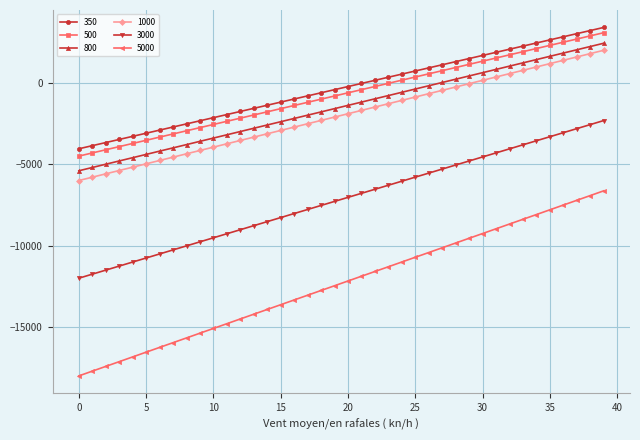

True or false: 350 has more than 1 points higher than both neighbors.

False